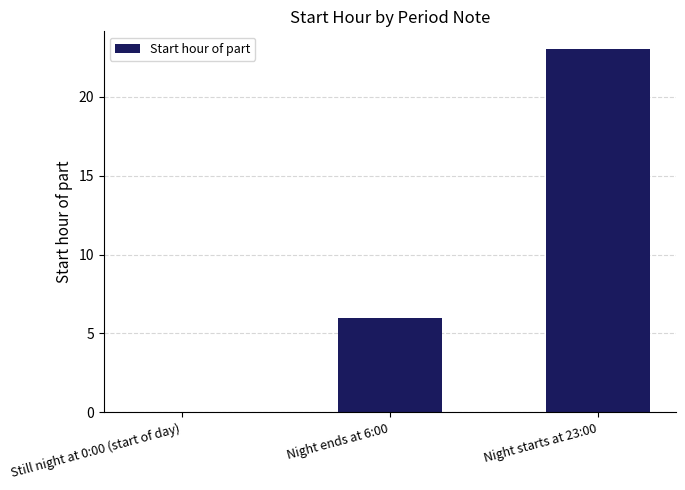

The chart shows a value of 0 at Still night at 0:00 (start of day). True or false?

True